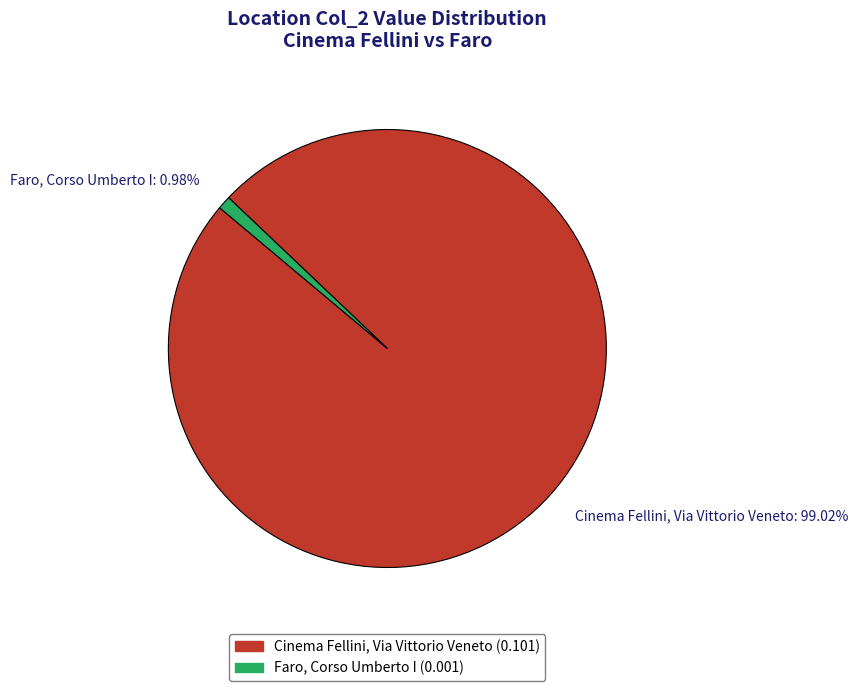

To the nearest percent, what percentage of the pie is Faro, Corso Umberto I?

1%